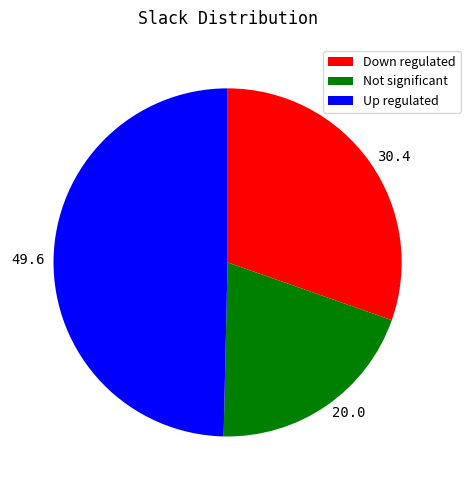

How many slices are in this pie chart?

3